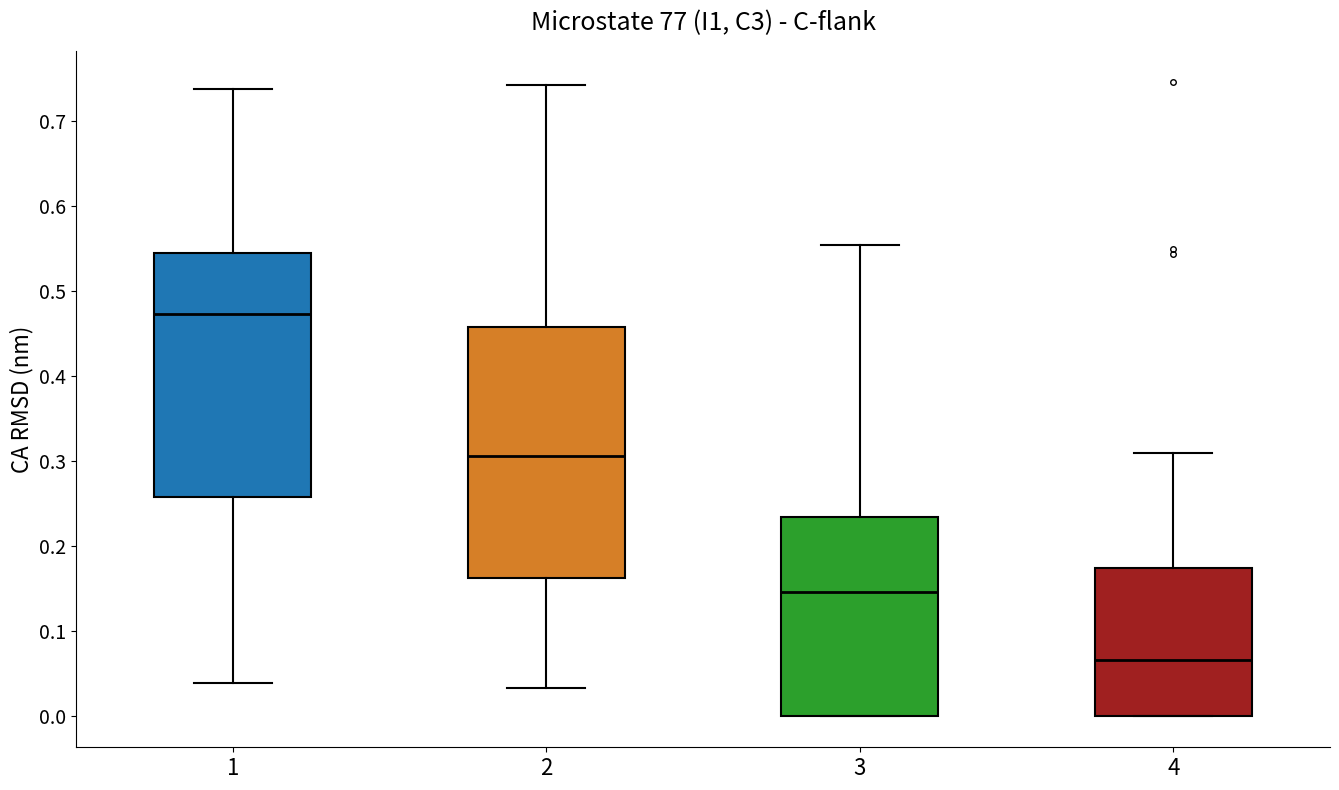

Which box's median line is the highest?

1